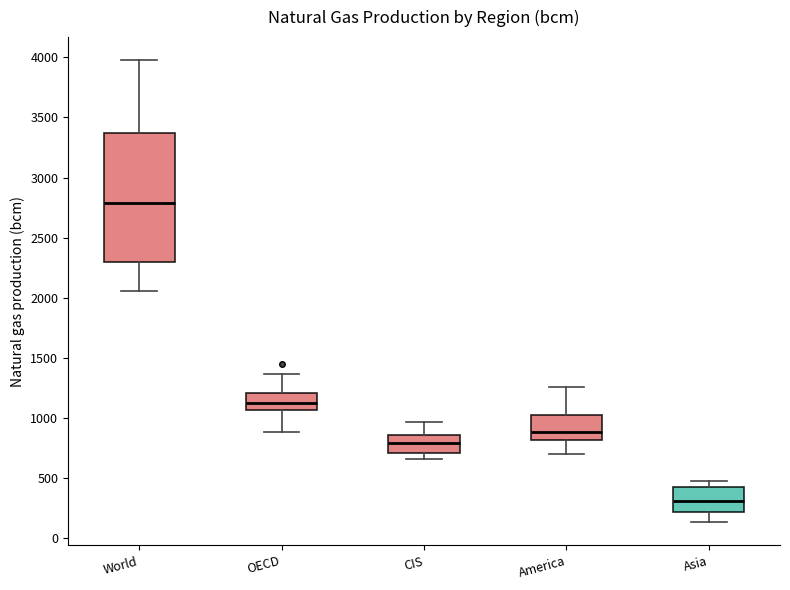

Comparing the boxes themselves (not the whiskers), which one is the tallest?

World